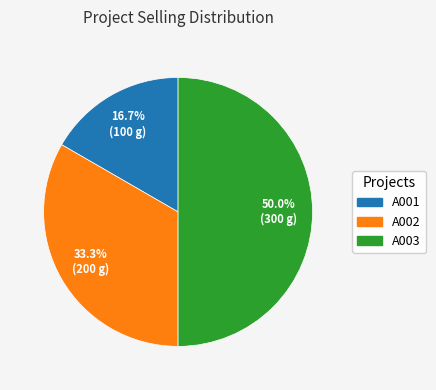

Is it true that A003 is 50% of the pie?

True